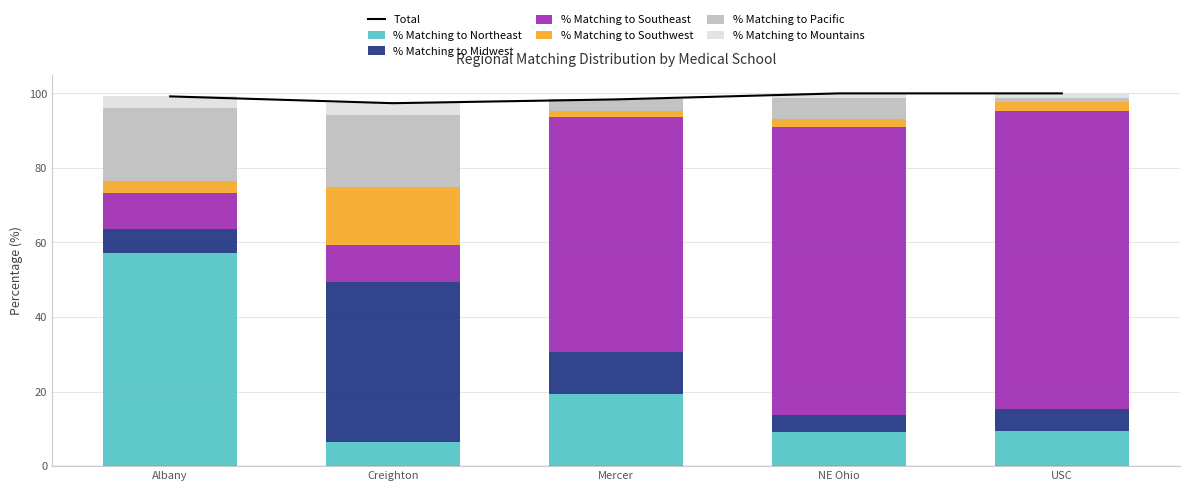

Where is % Matching to Northeast nearest to the value 31?

Mercer